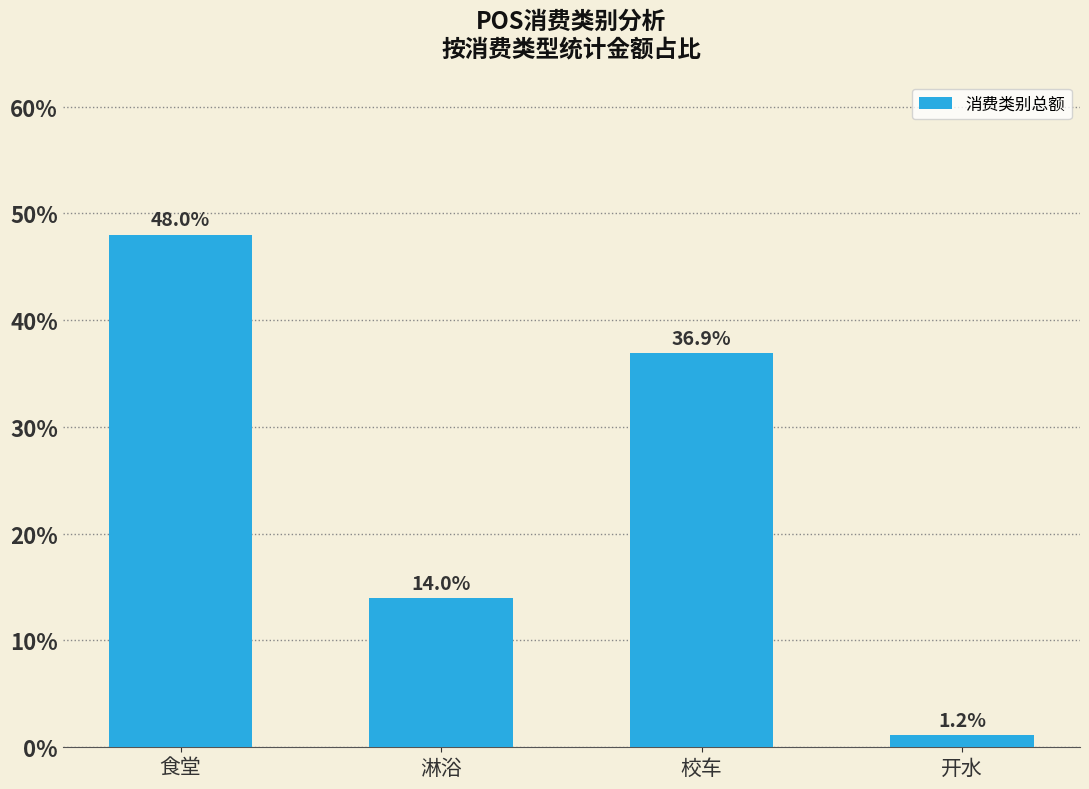

At which label does the data first exceed 36?

食堂